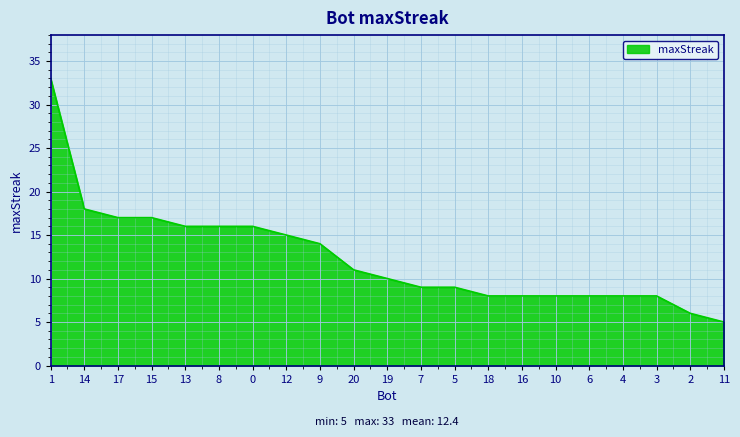

What is the minimum value shown in the chart?

5